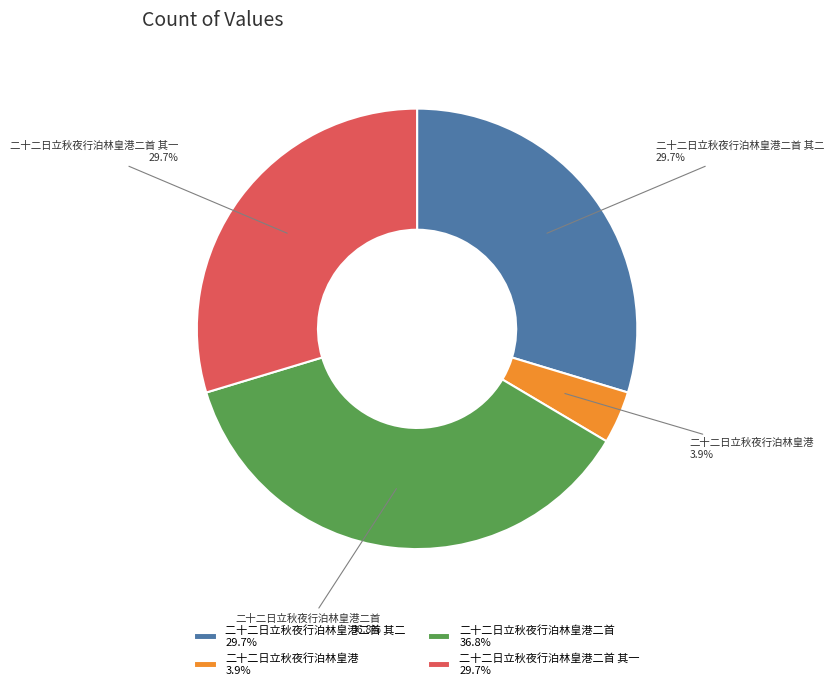

What is the smallest slice in the pie chart?

二十二日立秋夜行泊林皇港 3.9%